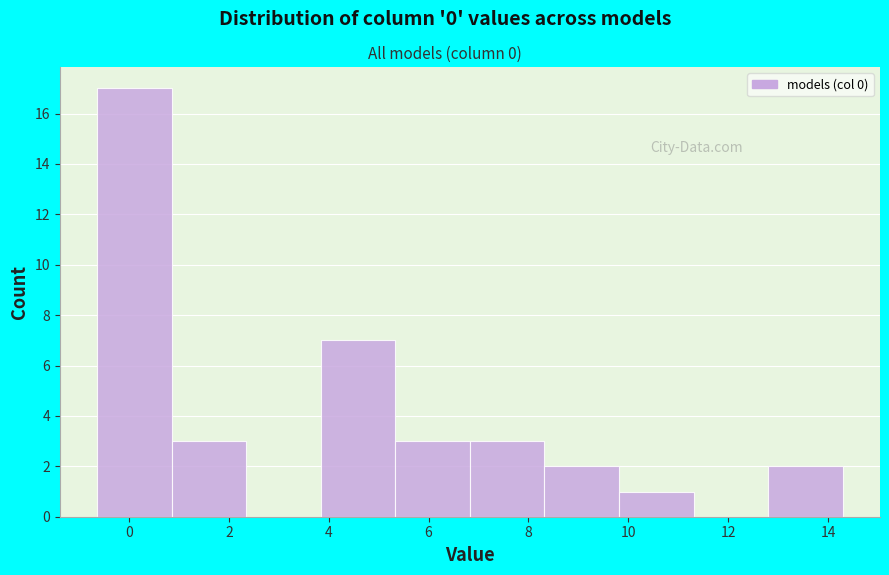

Reading left to right, transcribe this chart: for each bar, give the range it covers on the x-axis and its height. Neither the bar edges nor the heights are printed on the chart, so give them approximately, as read against the axes.

-0.6 to 0.8: 17
0.8 to 2.4: 3
2.4 to 3.8: 0
3.8 to 5.4: 7
5.4 to 6.8: 3
6.8 to 8.4: 3
8.4 to 9.8: 2
9.8 to 11.4: 1
11.4 to 12.8: 0
12.8 to 14.2: 2